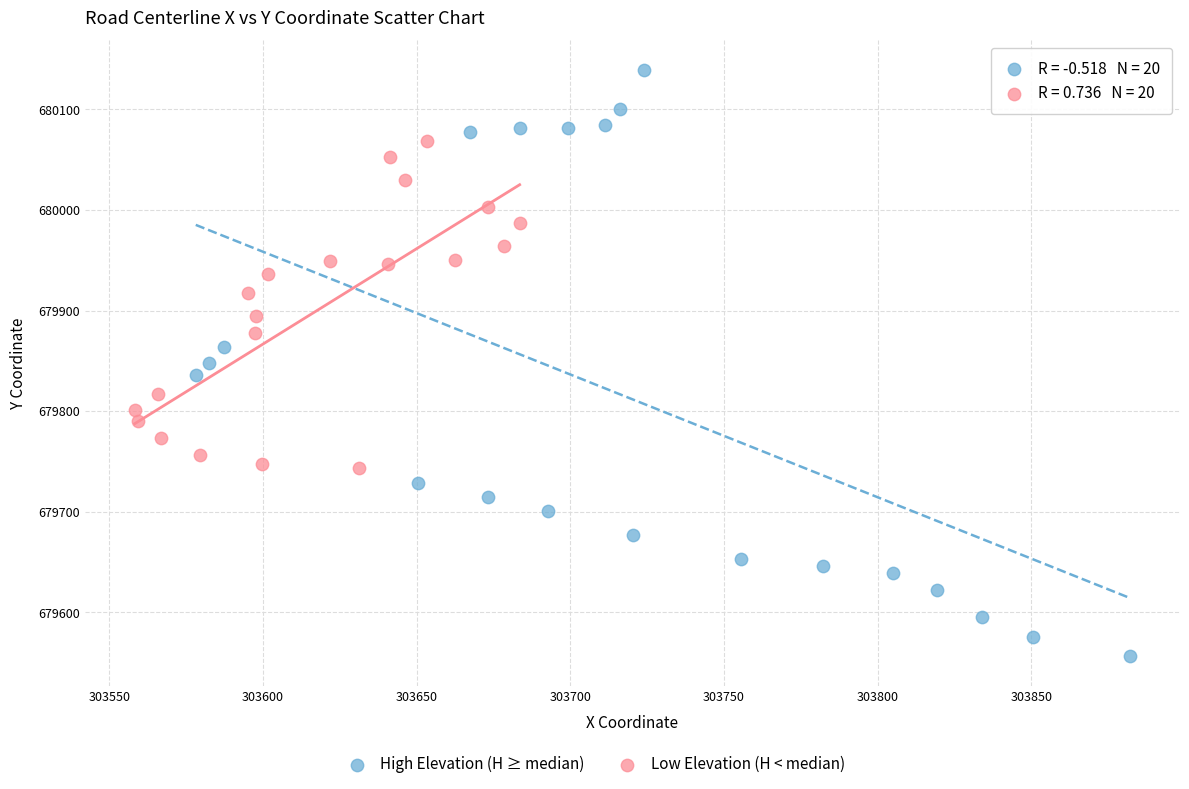

Which series has the widest spread of Y values?

High Elevation (H ≥ median)